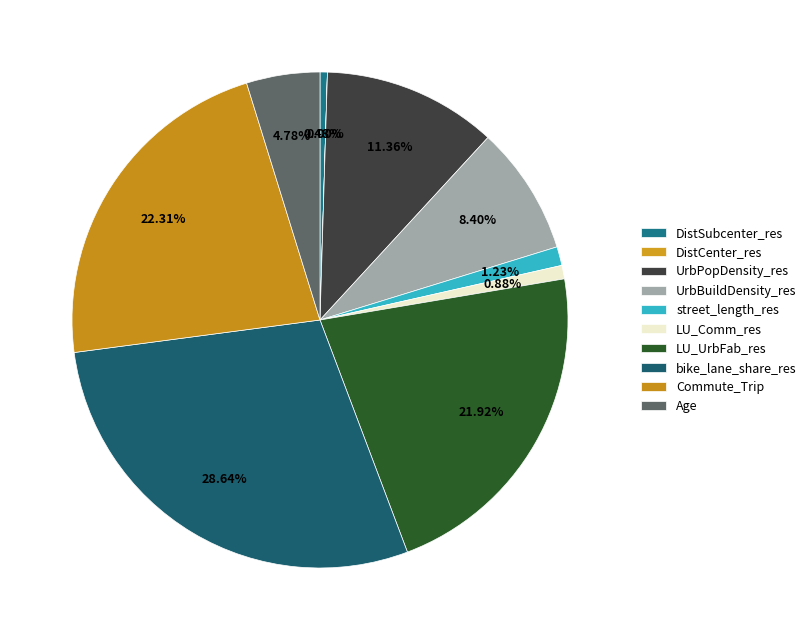

How many slices are in this pie chart?

10